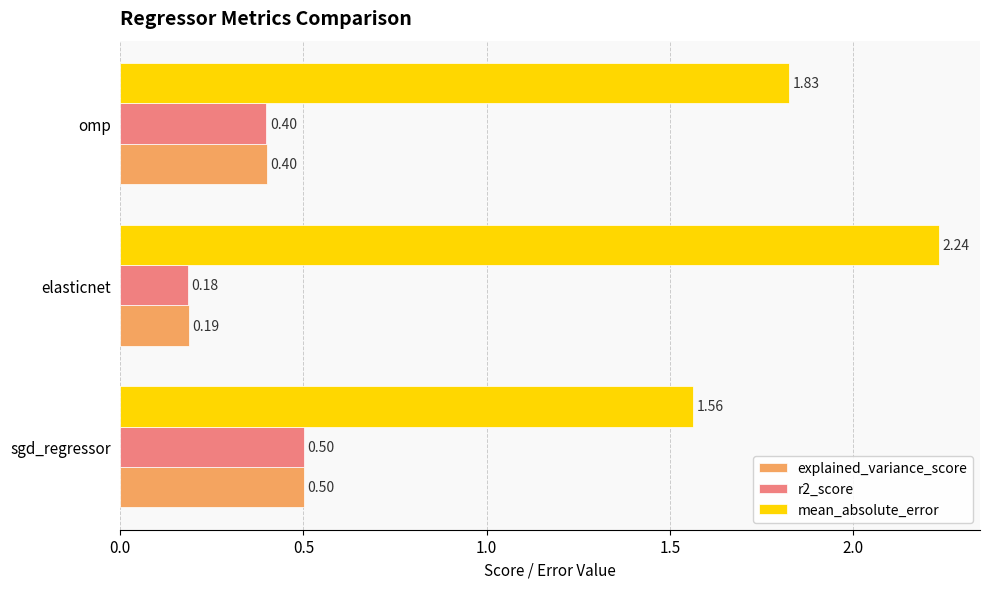

List the labels in order of mean_absolute_error value, largest first.

elasticnet, omp, sgd_regressor